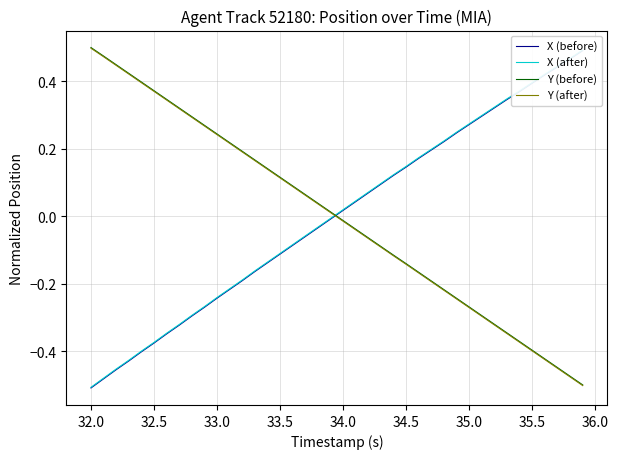

True or false: Y (after) has a value of -0.0 at 34.5.

False